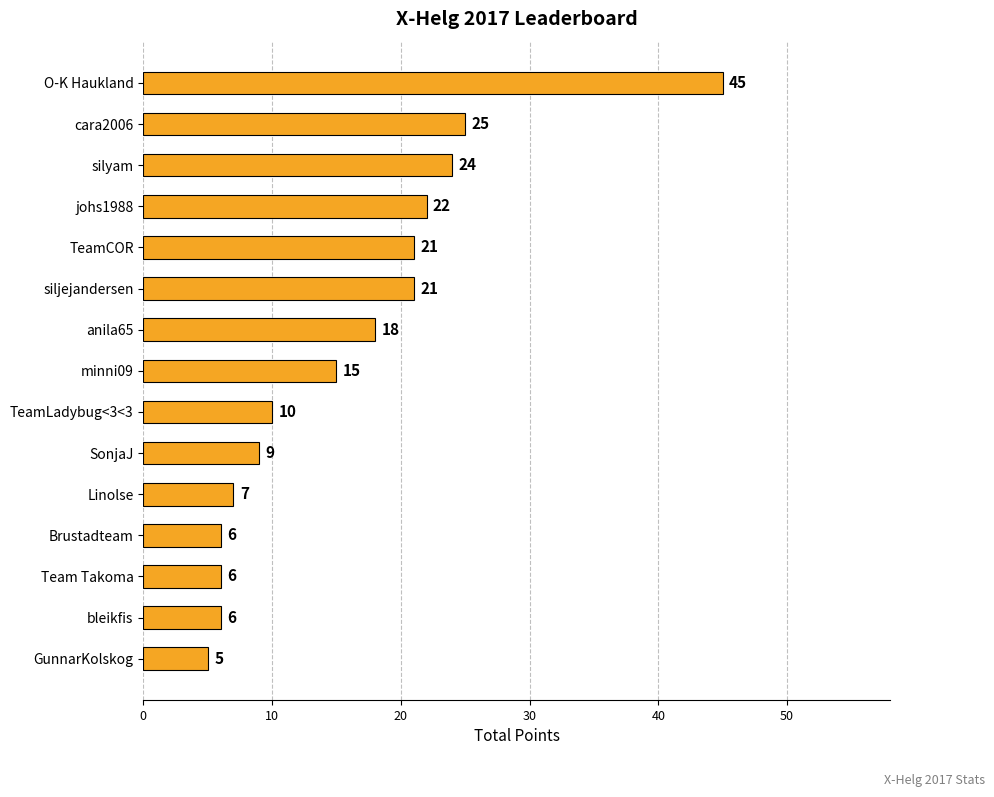

Reading top to bottom, transcribe all the data shown in this chart.

O-K Haukland=45	cara2006=25	silyam=24	johs1988=22	TeamCOR=21	siljejandersen=21	anila65=18	minni09=15	TeamLadybug<3<3=10	SonjaJ=9	Linolse=7	Brustadteam=6	Team Takoma=6	bleikfis=6	GunnarKolskog=5